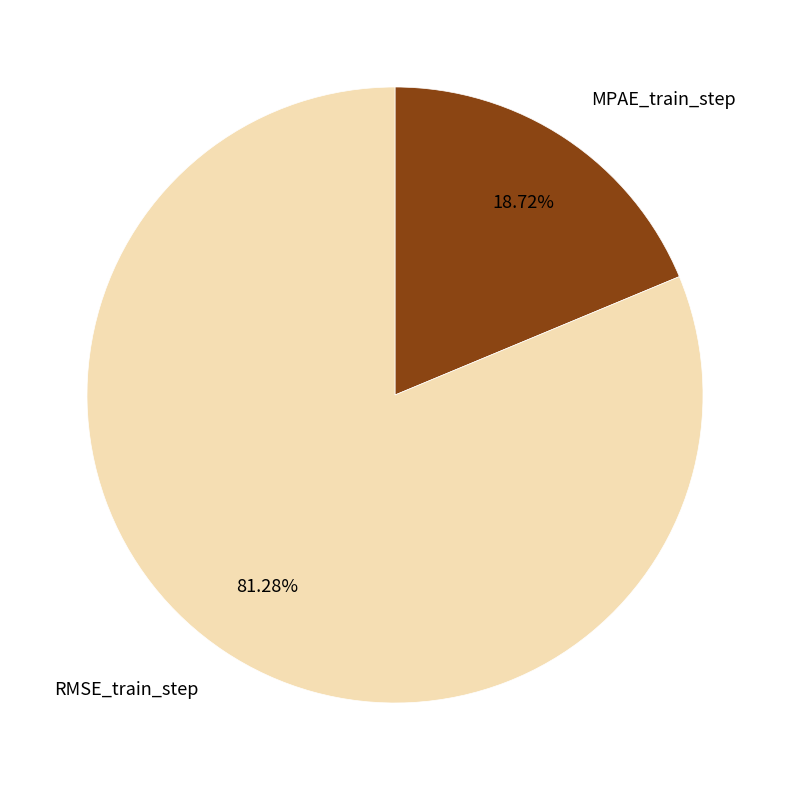

Between MPAE_train_step and RMSE_train_step, which is larger?

RMSE_train_step